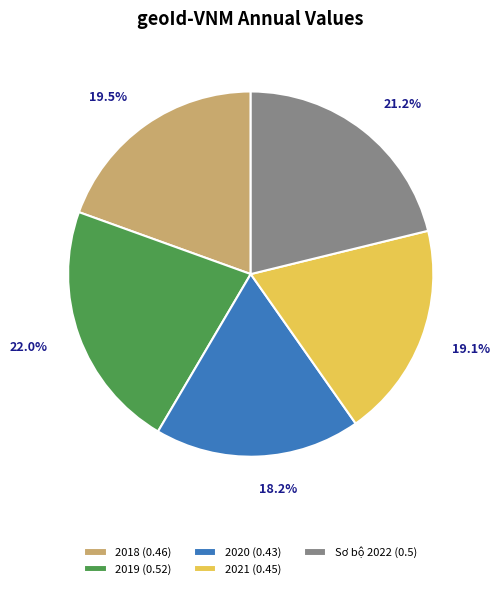

What percentage do Sơ bộ 2022 and 2019 together represent?

43.2%